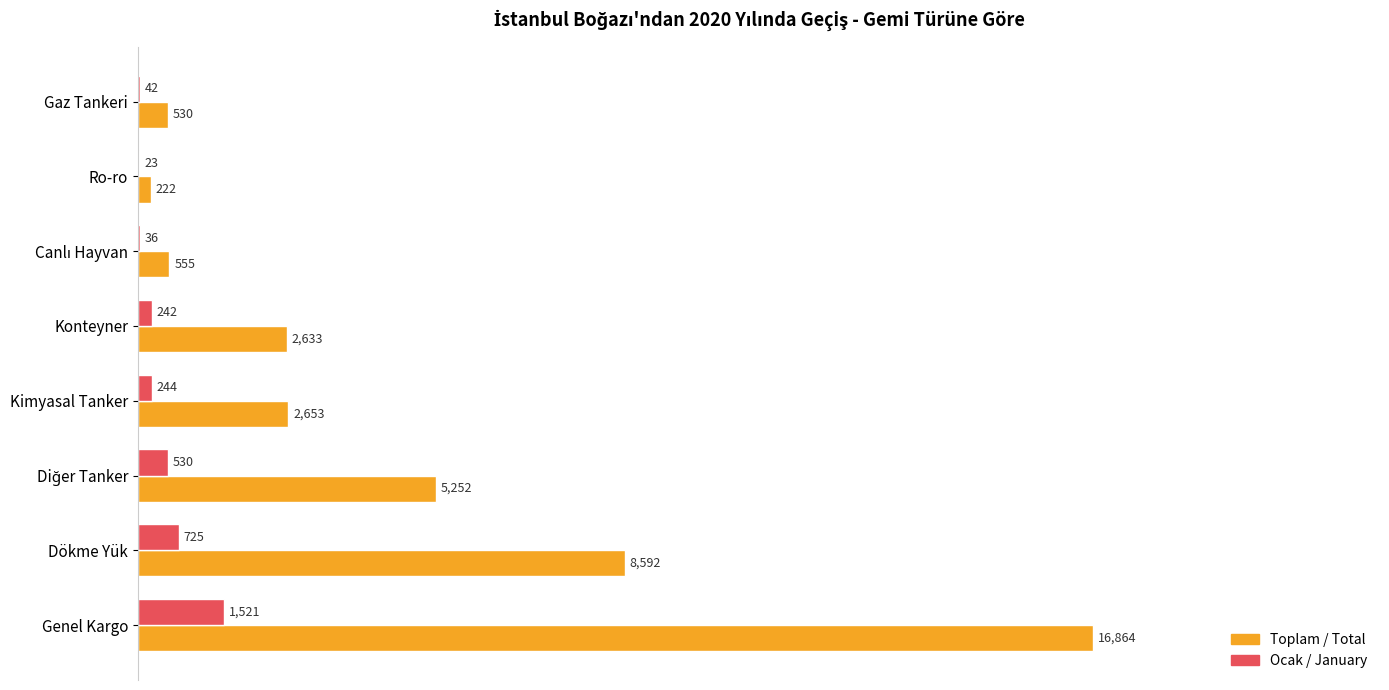

What are all the series names shown in the legend?

Toplam / Total, Ocak / January